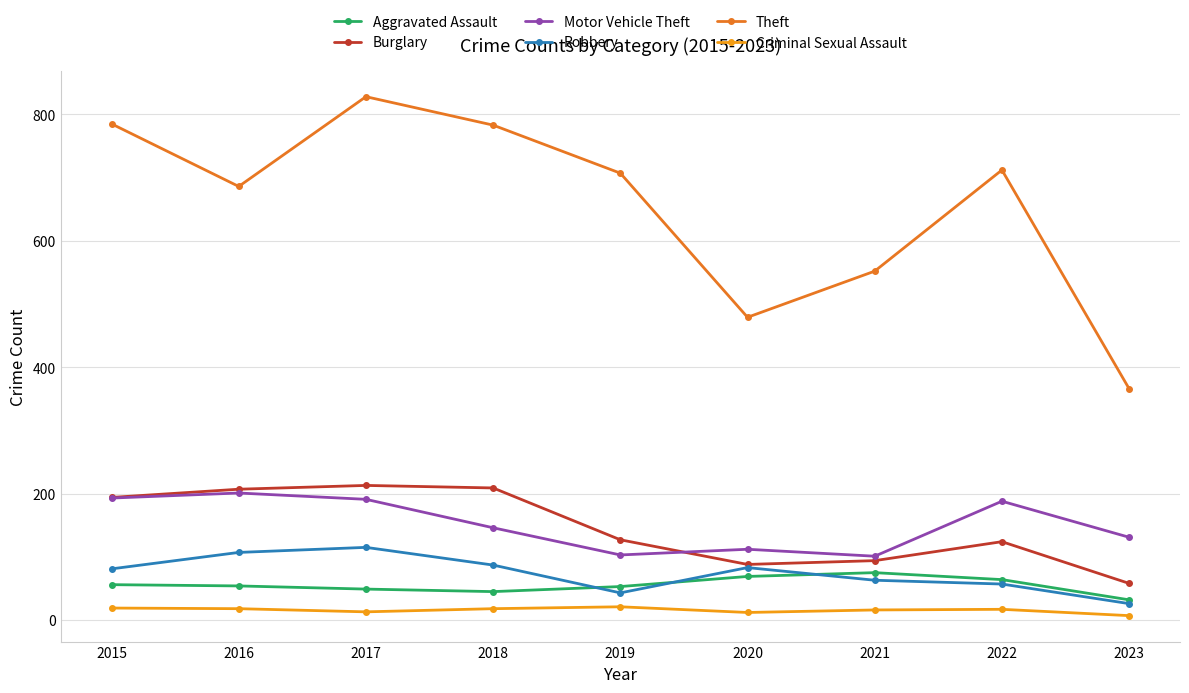

How many series are shown in this chart?

6